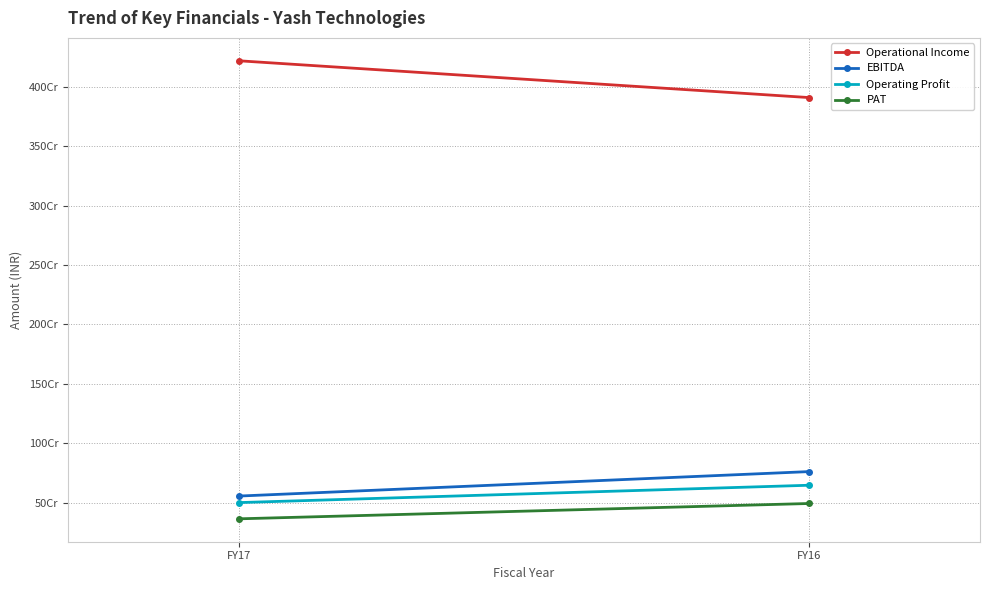

Where is PAT nearest to the value 430019948?

FY17